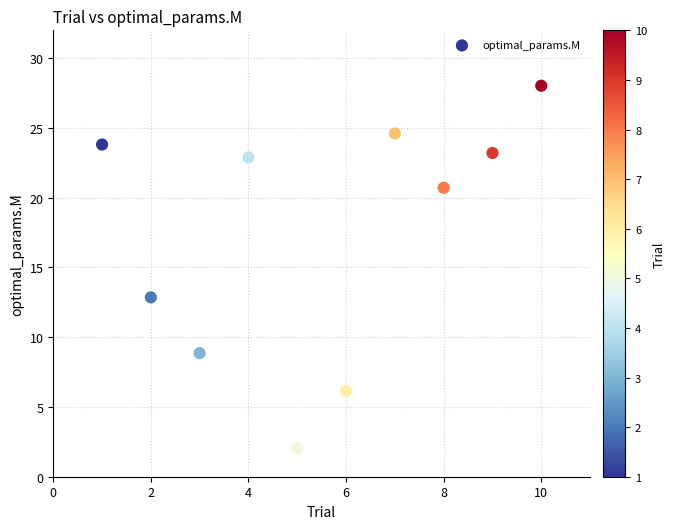

What is the average Y value?

17.3